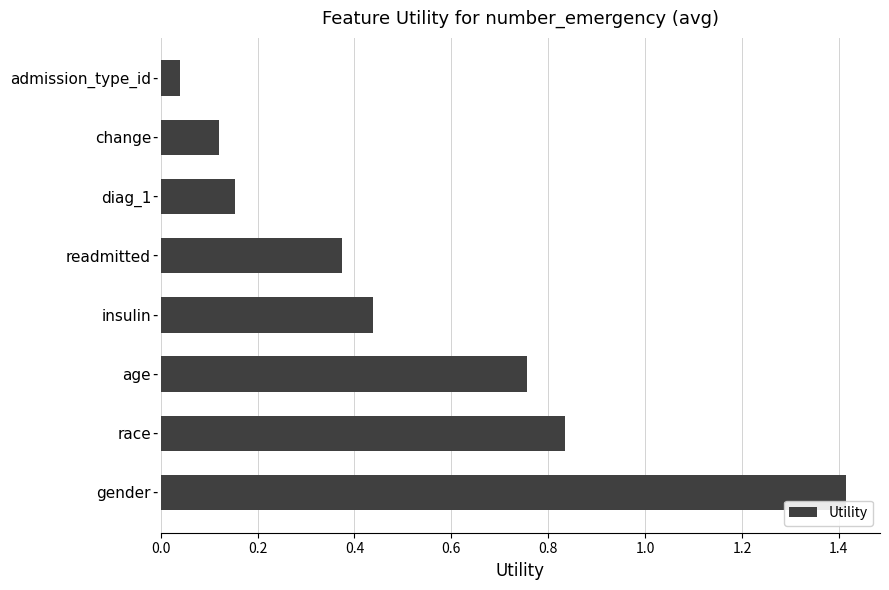

What is the average value?

0.5